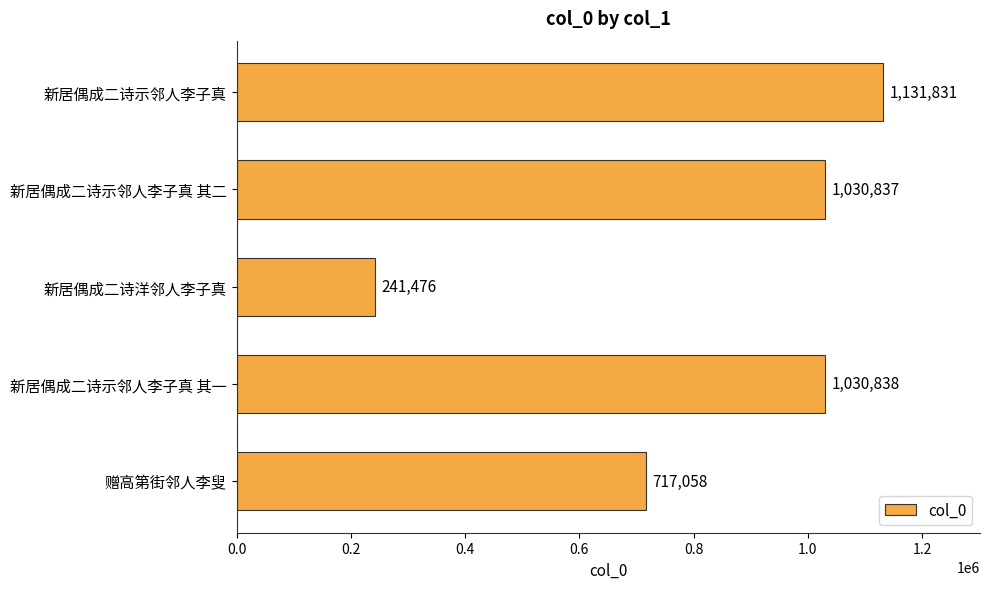

Reading bottom to top, what are all the values shown in this chart?

赠高第街邻人李叟=717058	新居偶成二诗示邻人李子真 其一=1030838	新居偶成二诗洋邻人李子真=241476	新居偶成二诗示邻人李子真 其二=1030837	新居偶成二诗示邻人李子真=1131831